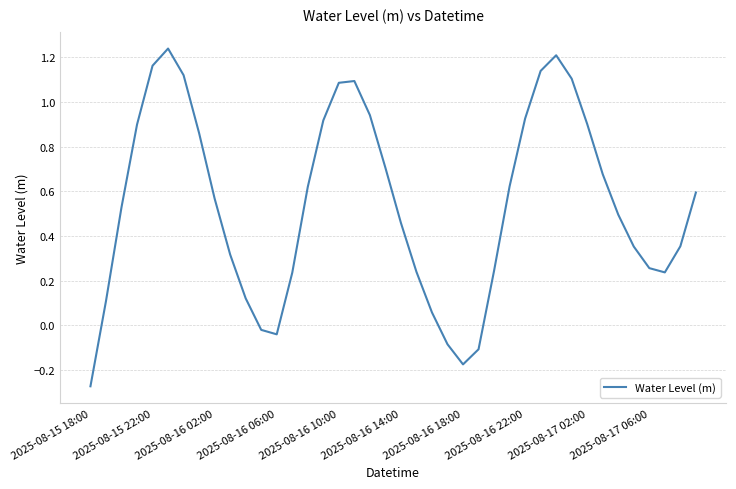

Which label corresponds to the smallest value in the chart?

2025-08-15 18:00